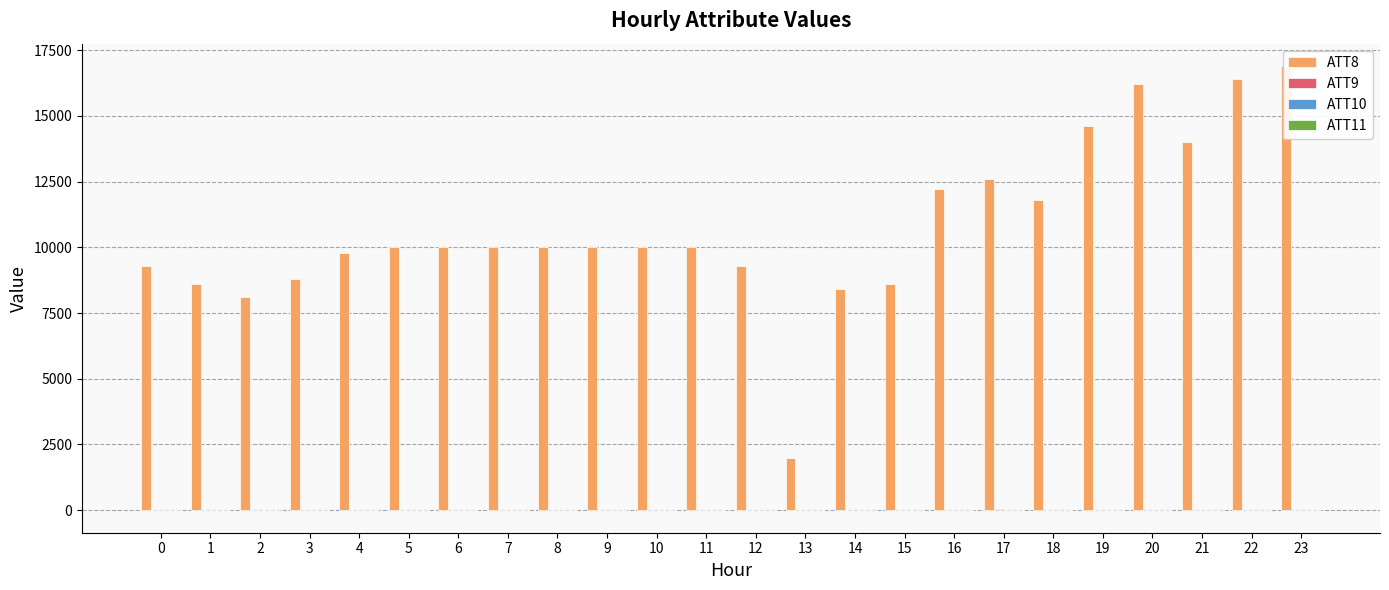

What is the highest value of the ATT10 series?

25.6